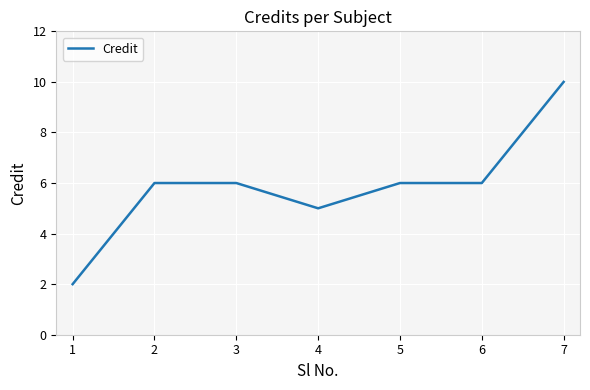

What is the difference between the values at 7 and 4?

5